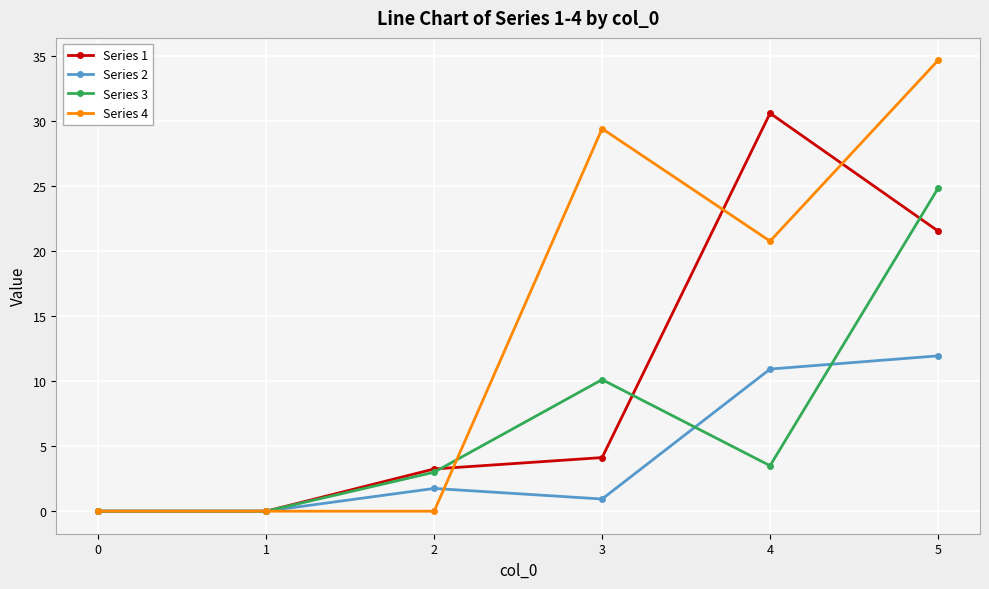

Which series has the widest spread of values?

Series 4